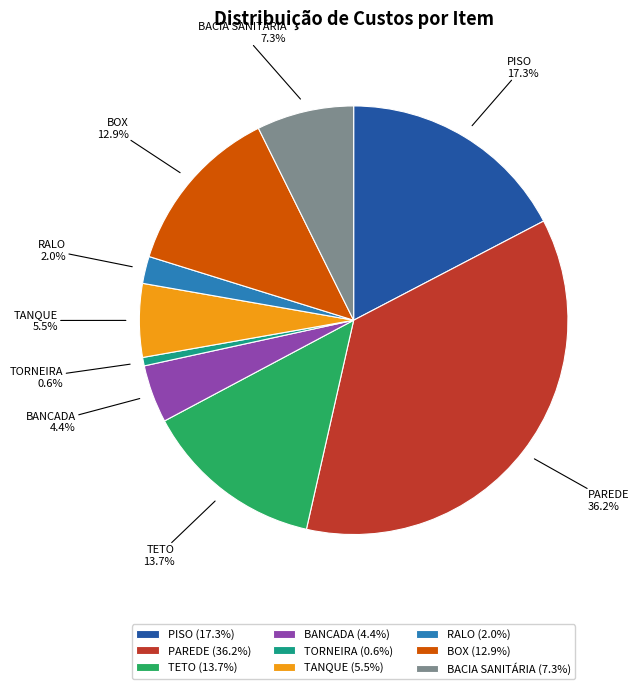

True or false: RALO accounts for 2% of the total.

True